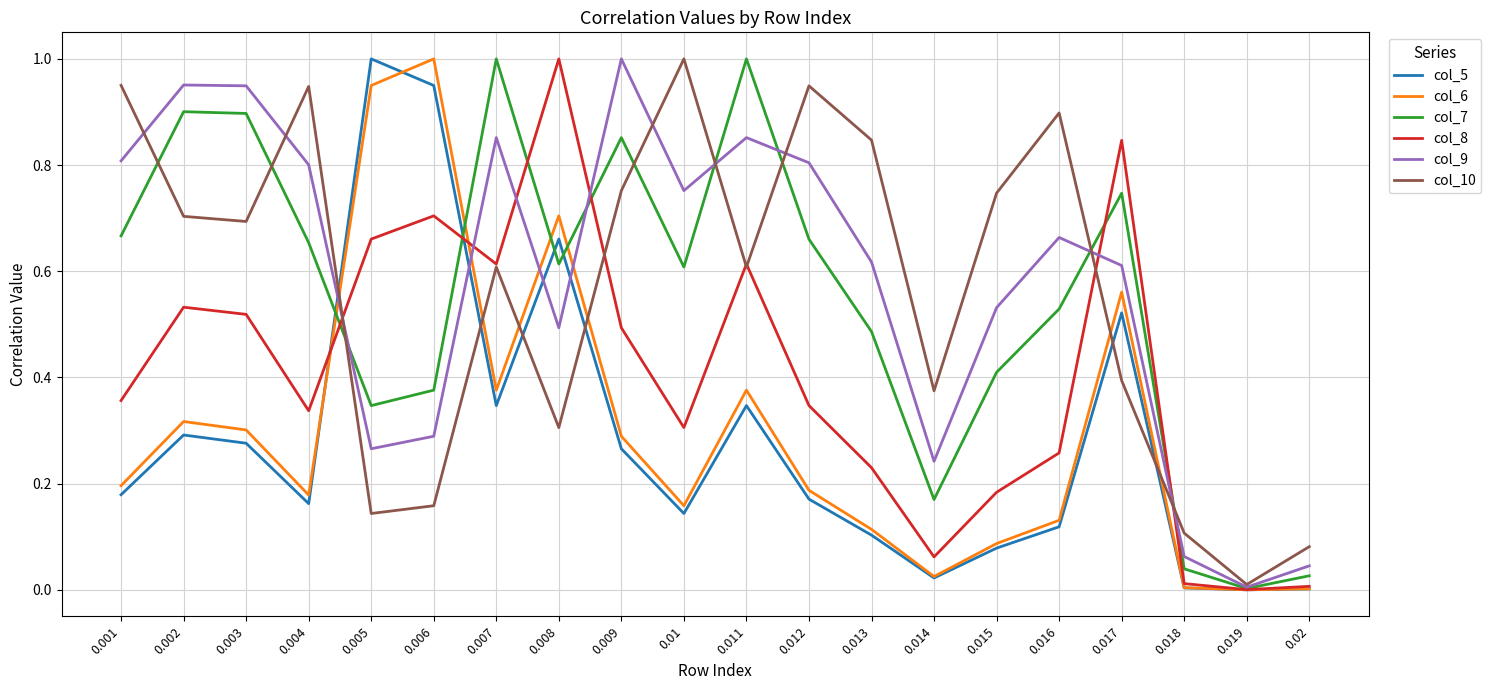

Where is the first local maximum for col_8?

0.002